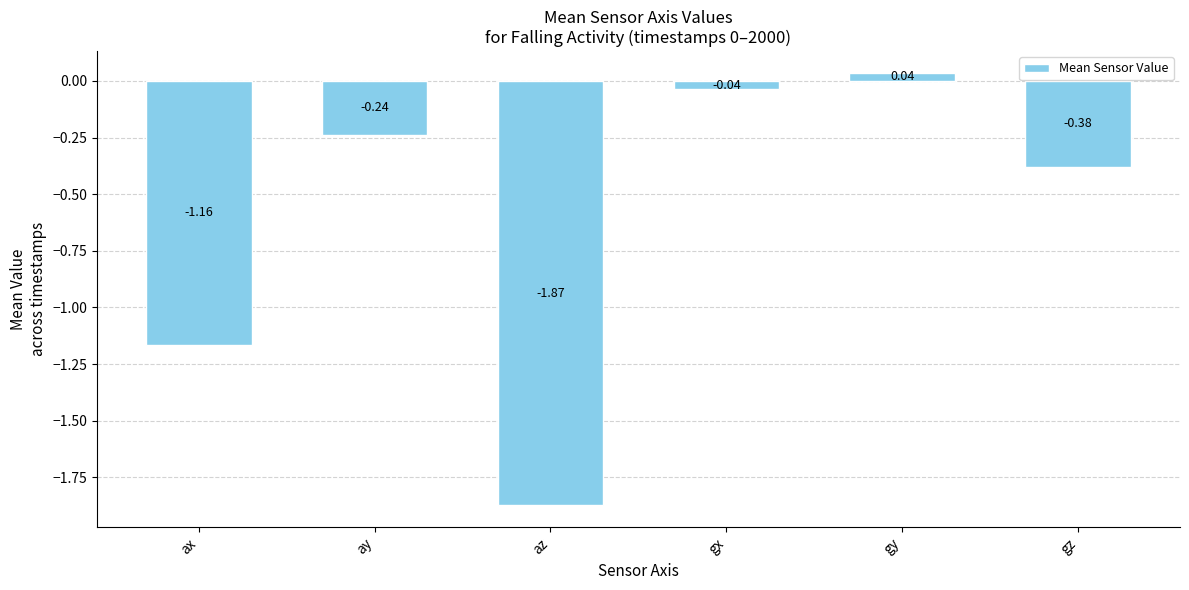

How many data points are above 0?

1